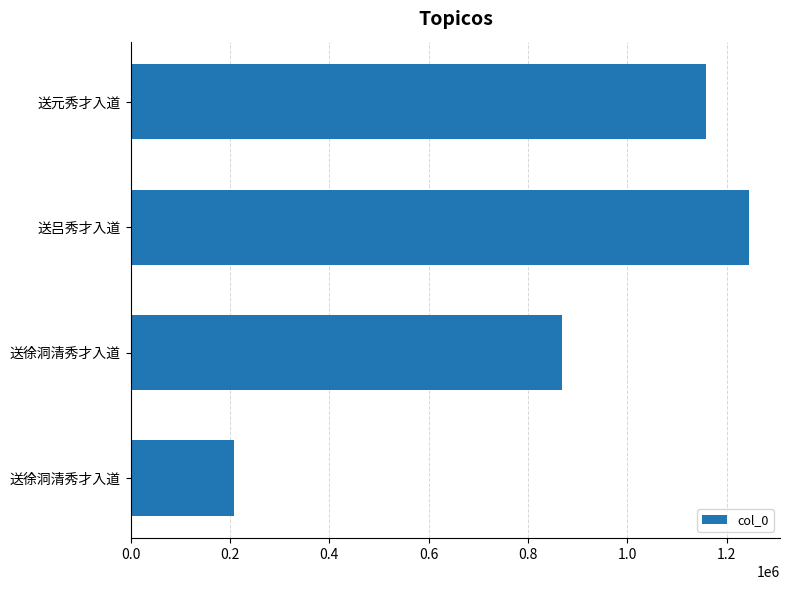

How many bars are there in total?

4